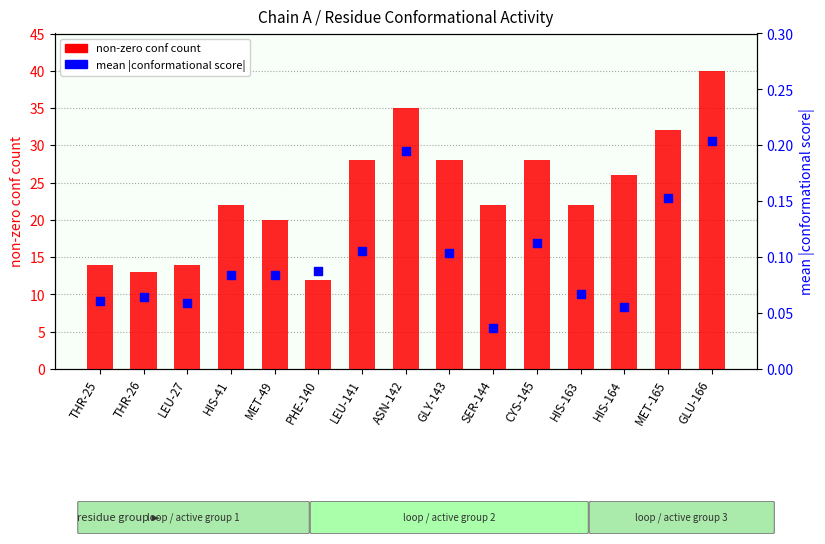

Which series contains the lowest Y value?

mean |score|